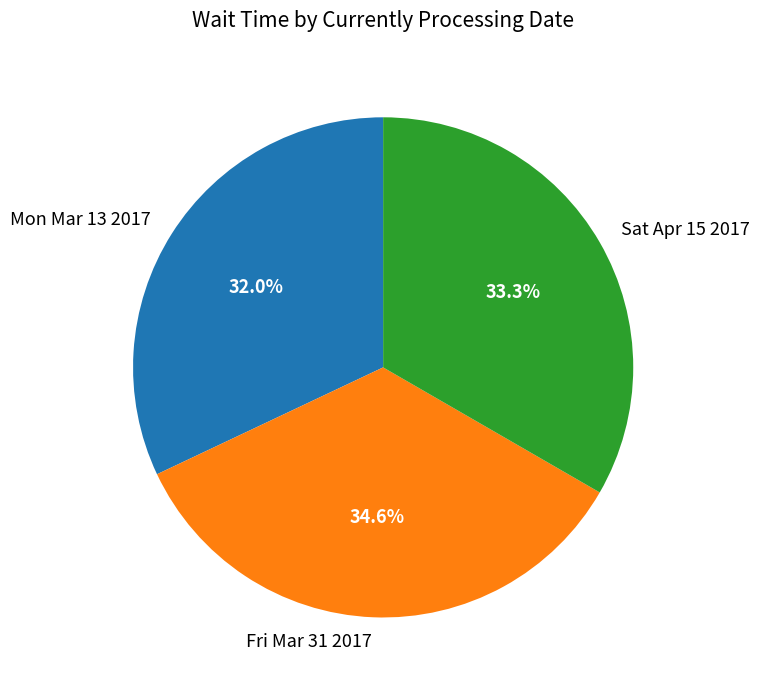

How many slices are in this pie chart?

3